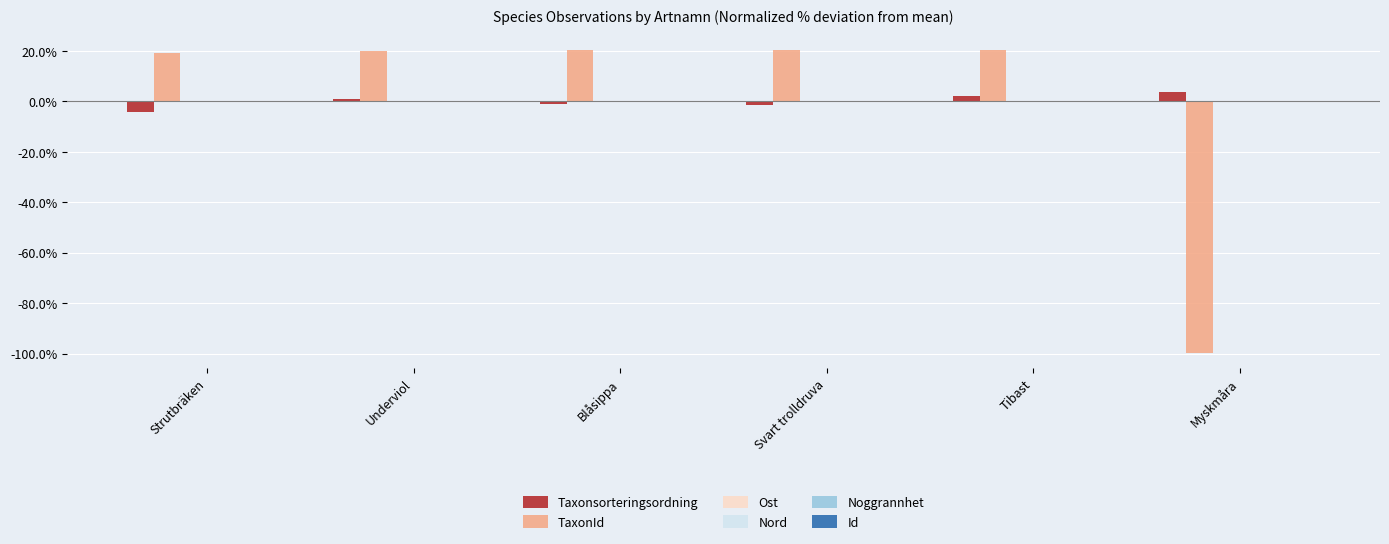

At which label does TaxonId first exceed 20?

Blåsippa